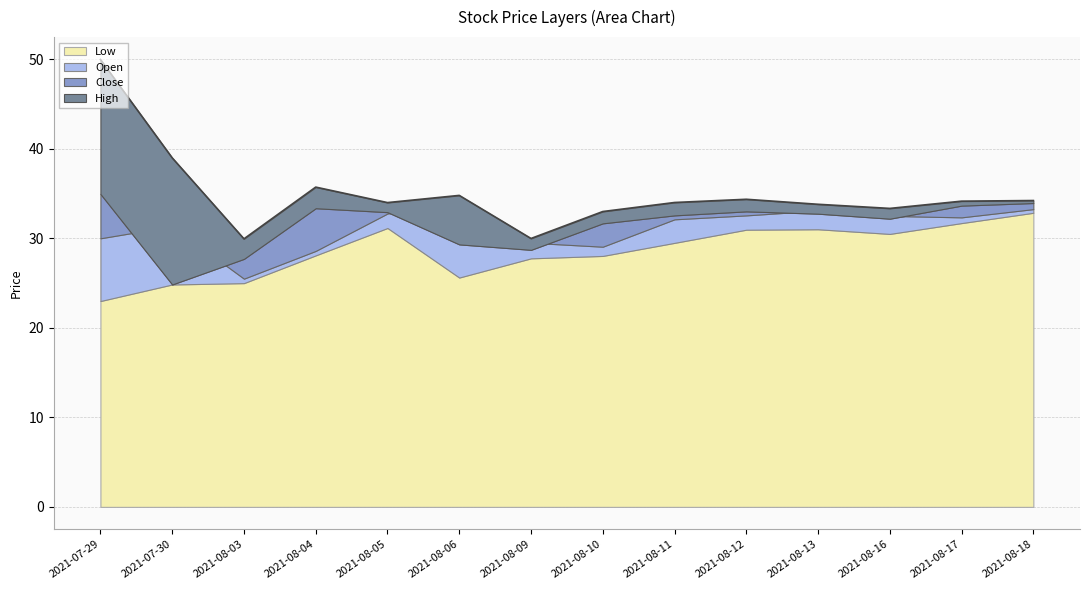

Where does the Open series first go above 32?

2021-08-05